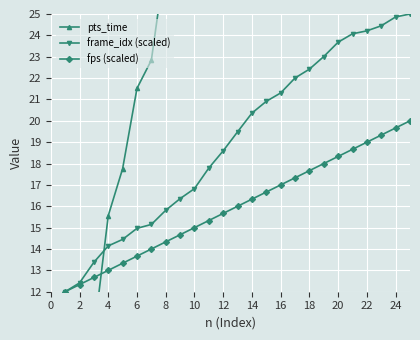

What is the greatest value displayed?

94.3